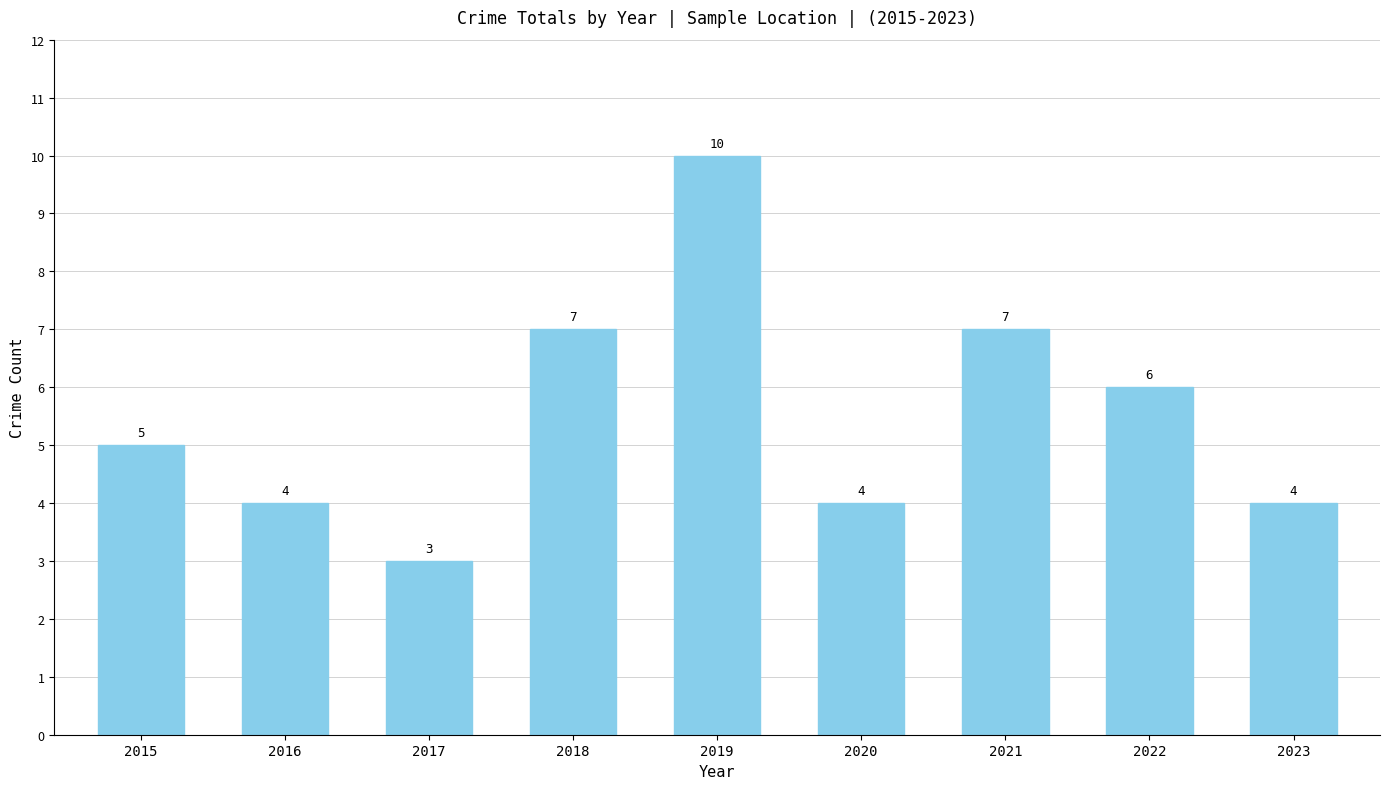

What is the average value?

6